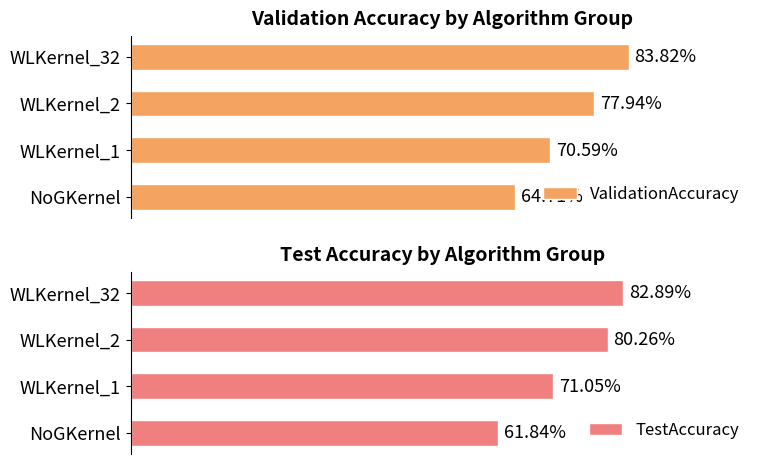

What are all the series names shown in the legend?

ValidationAccuracy, TestAccuracy